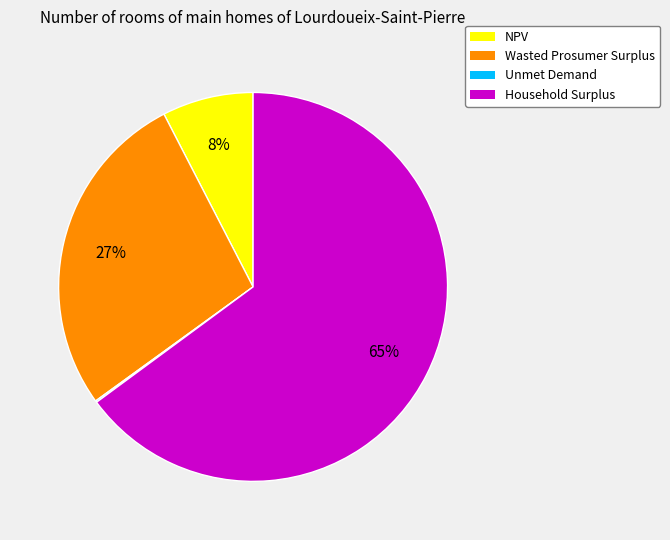

Approximately how many times larger is the value at Household Surplus compared to Wasted Prosumer Surplus?

2.4